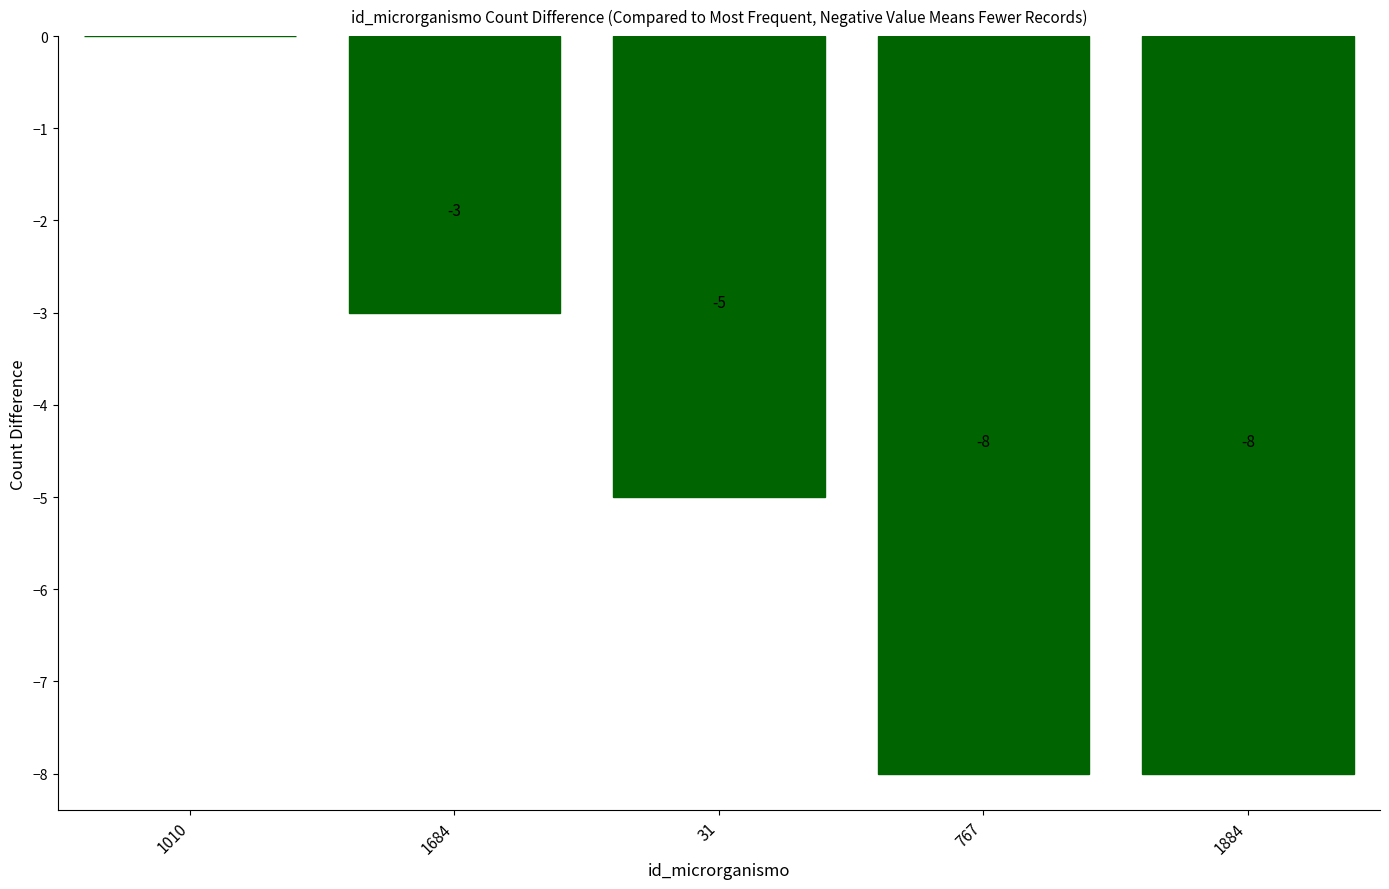

What is the sum of the values at 31 and 1684?

-8